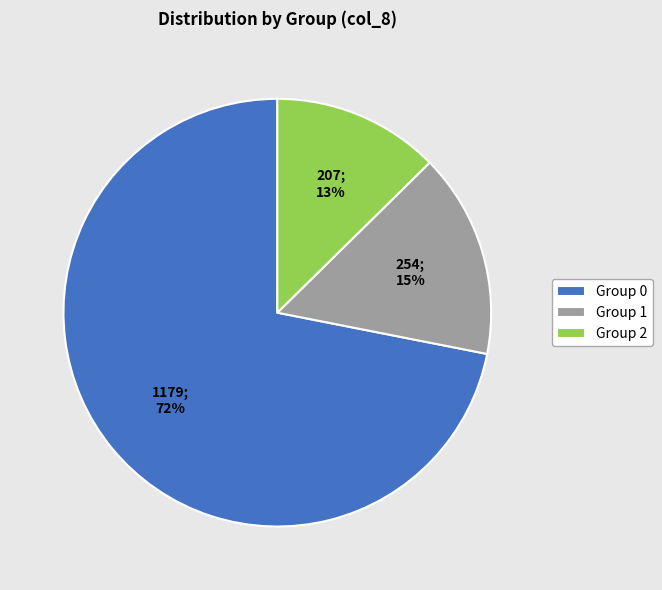

What percentage is the Group 1 slice, to the nearest percent?

15%